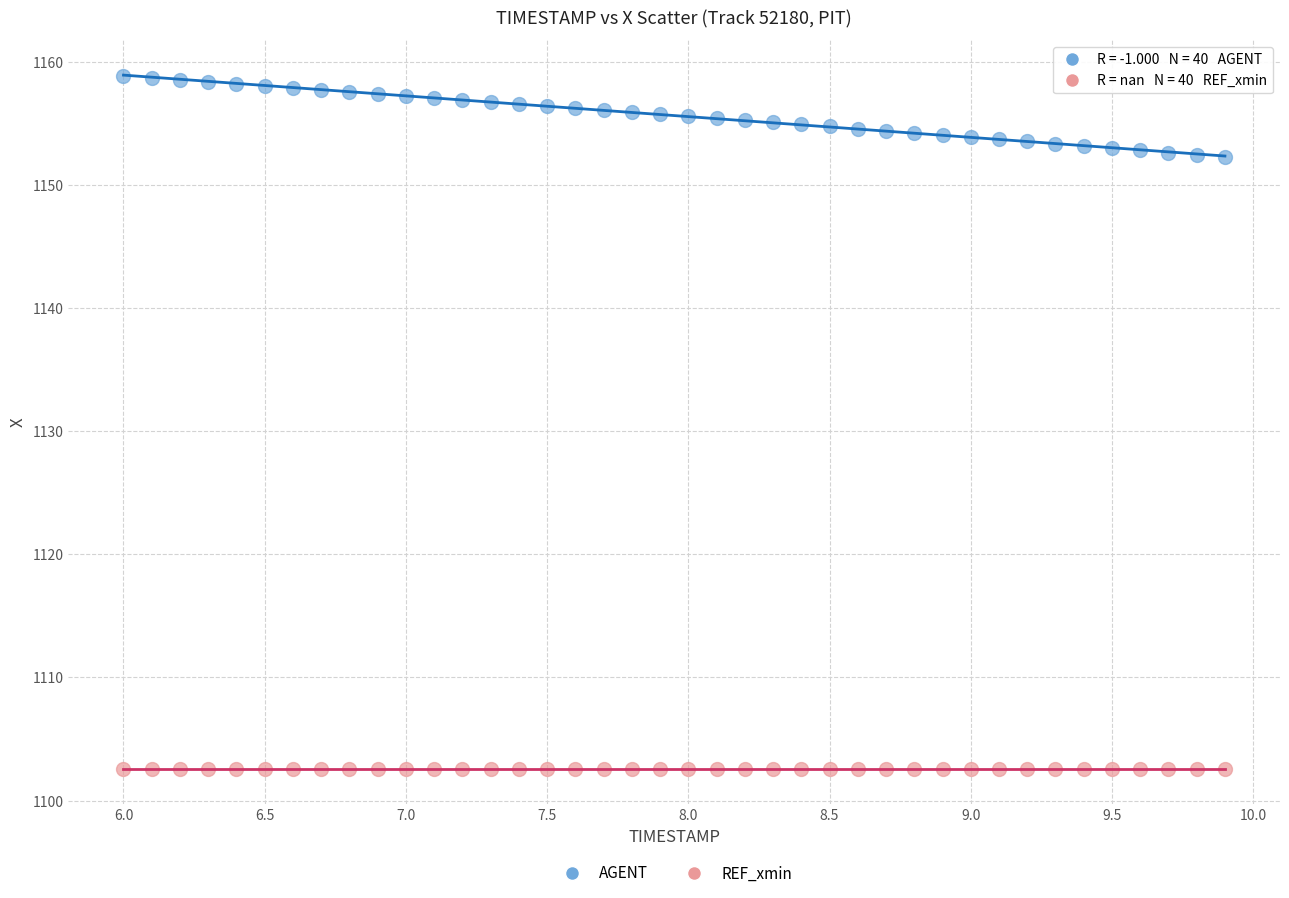

How many points are shown in the scatter plot?

80